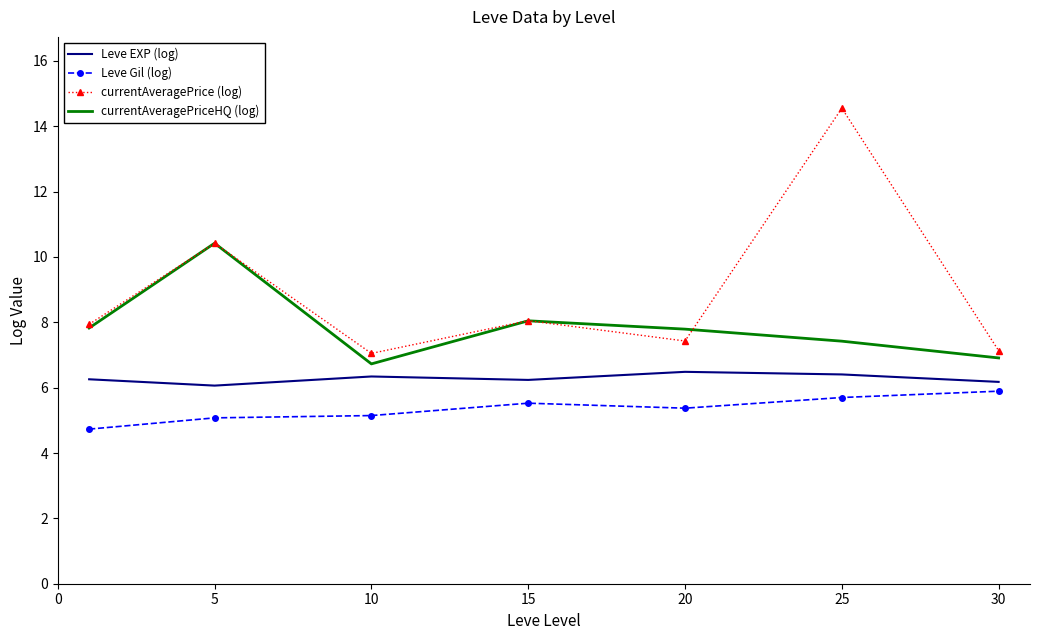

How many interior local valleys does the currentAveragePriceHQ (log) series have?

1